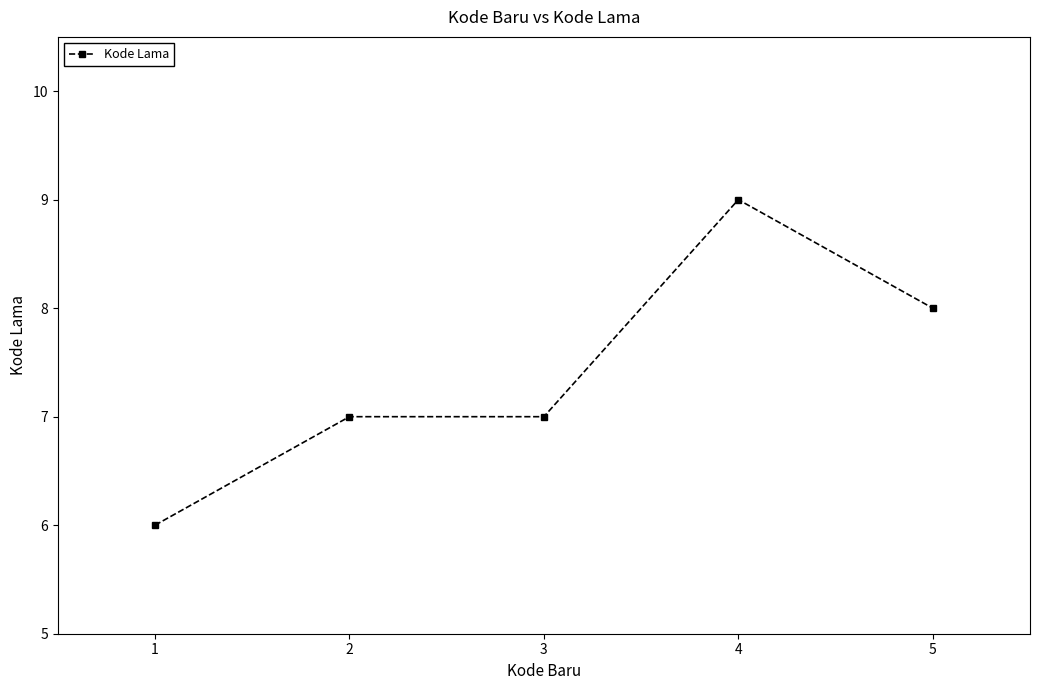

What is the sum of the values at 4 and 5?

17